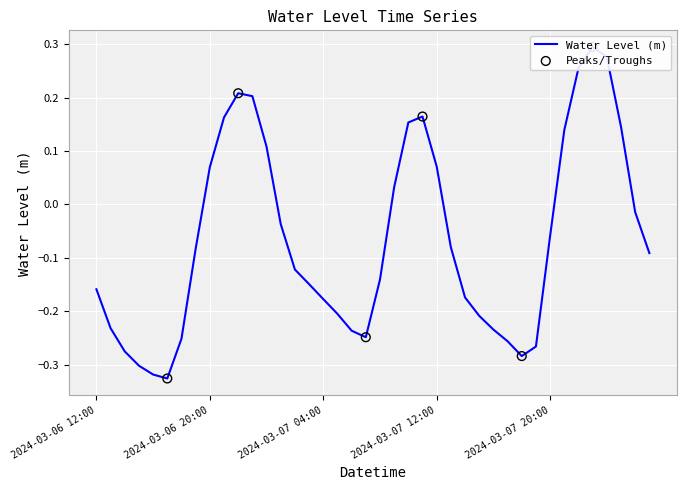

What is the change in value from 2024-03-07 11:00 to 2024-03-07 15:00?

-0.4